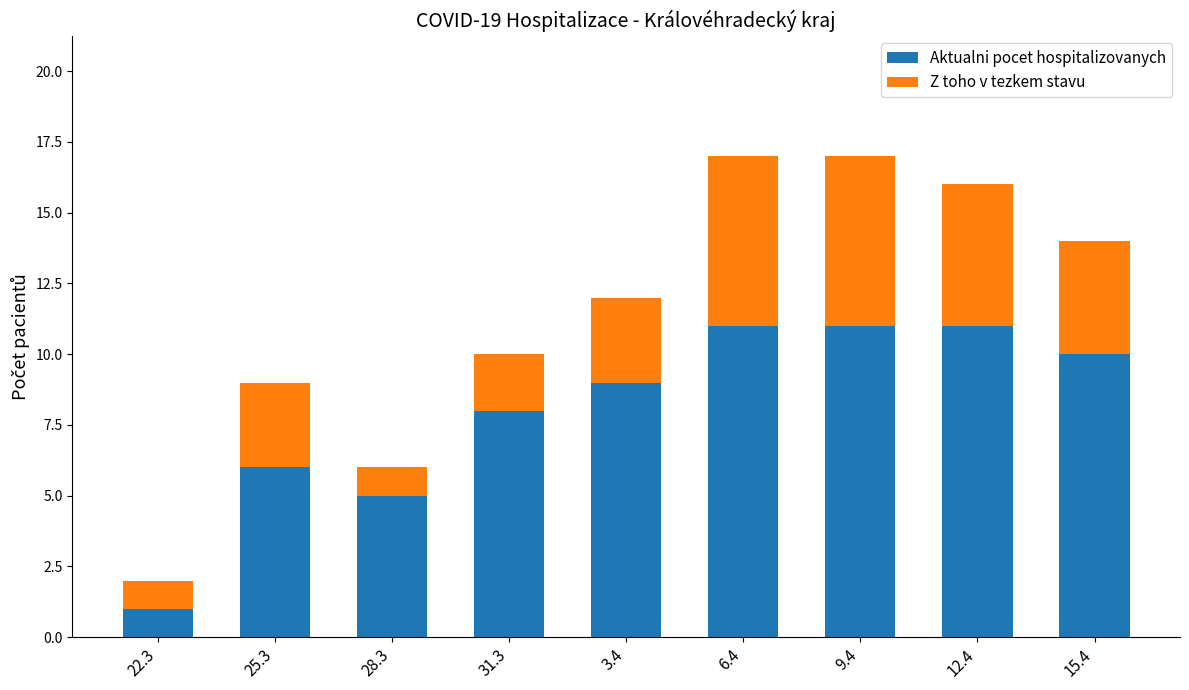

Count the number of data series in this chart.

2